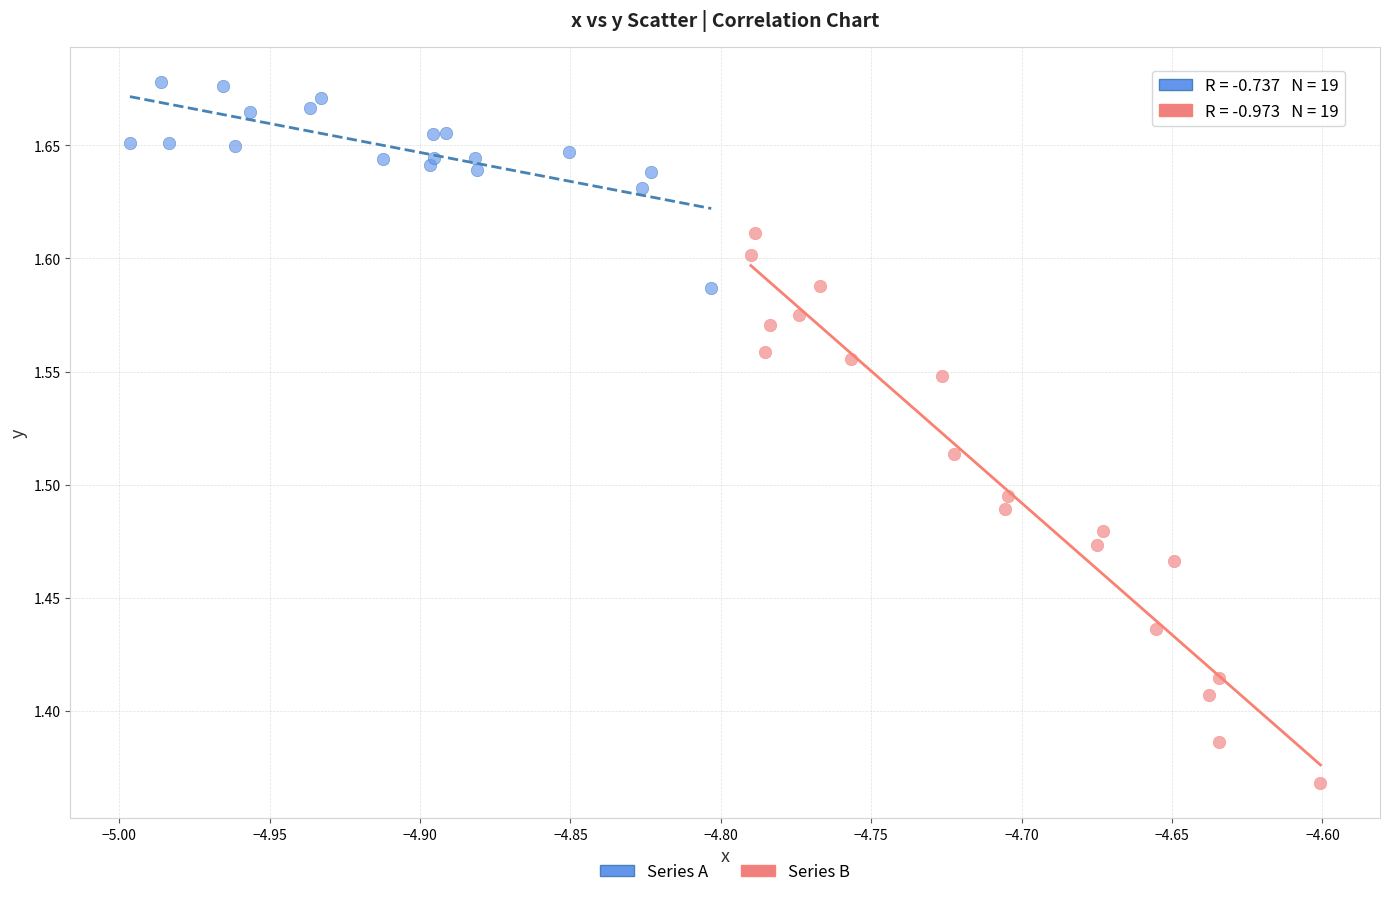

Which series contains the lowest Y value?

Series B